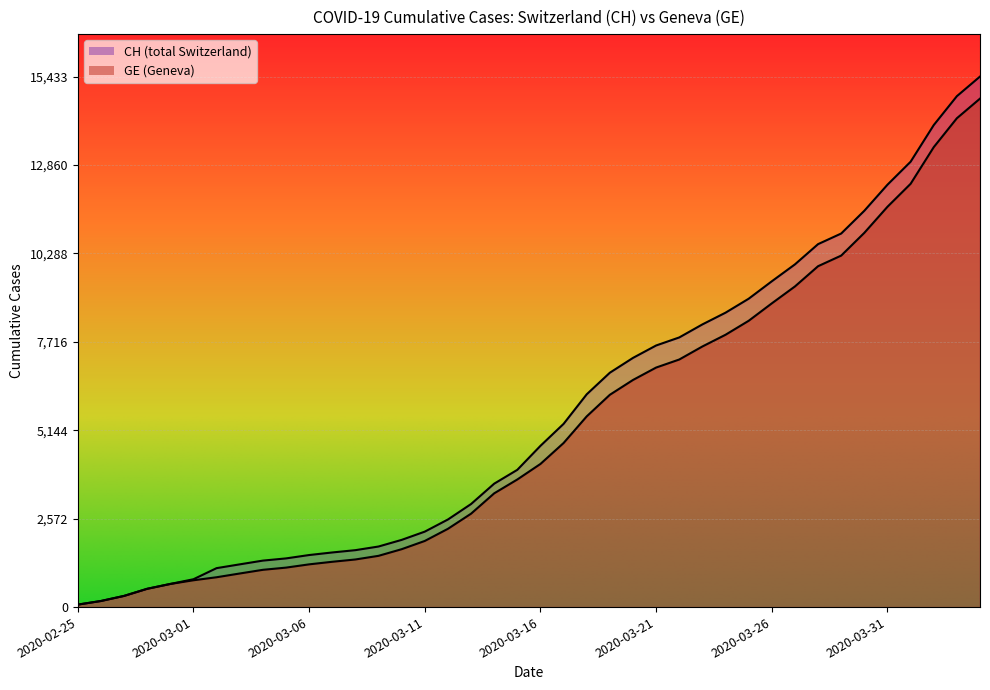

Which has a higher value, 2020-03-07 or 2020-03-01?

2020-03-07